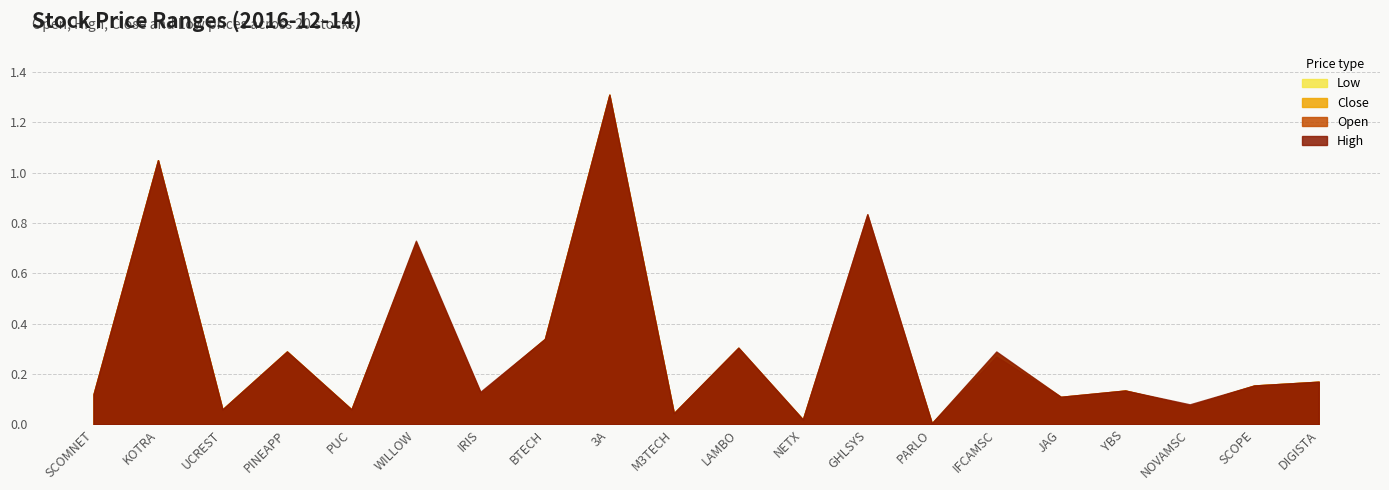

Which category has the highest value in the low series?

3A